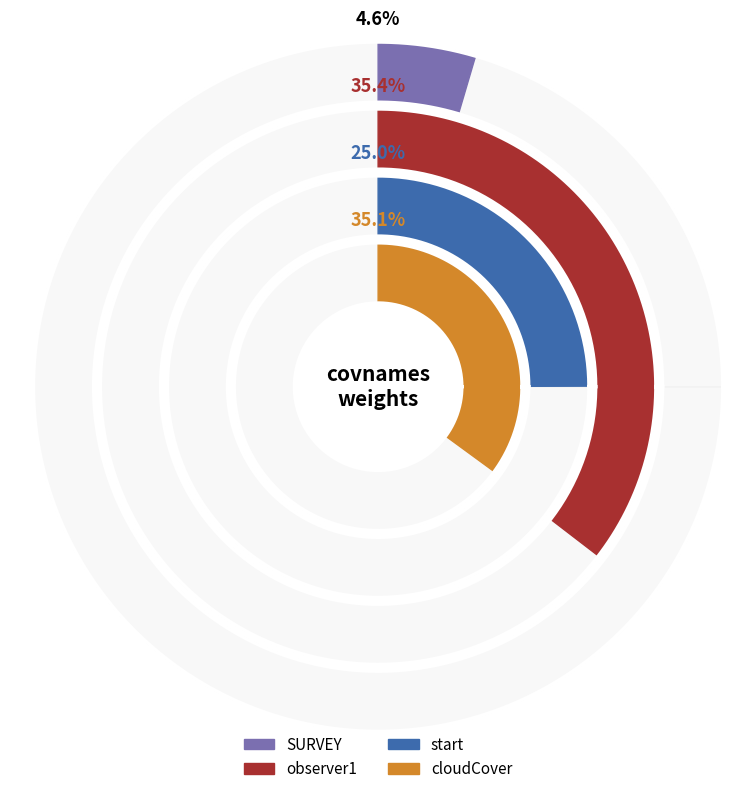

What percentage is the observer1 slice, to the nearest percent?

35%